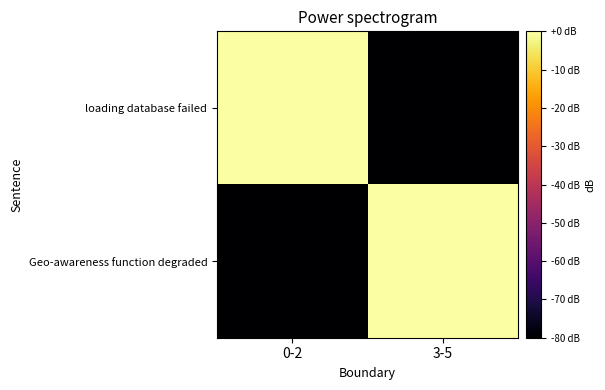

At 0-2, list the series in order from largest to smallest.

loading database failed, Geo-awareness function degraded